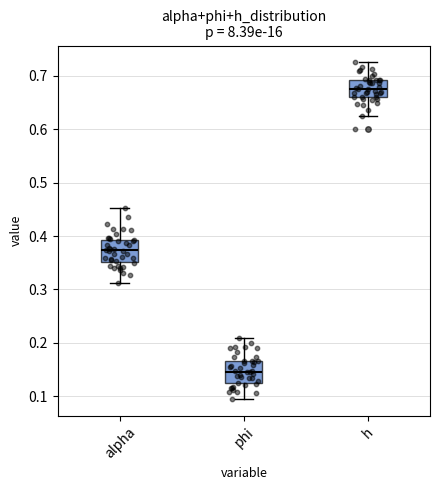

Which box has the lowest median line?

phi